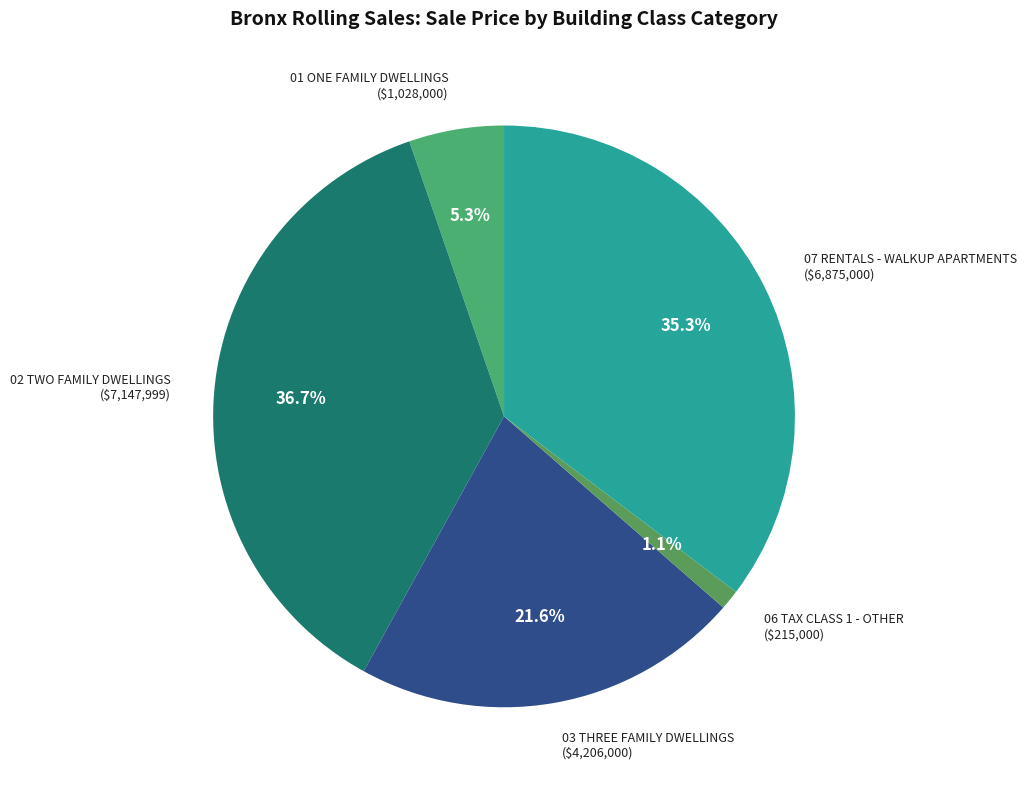

To the nearest percent, what is the average slice percentage?

20%